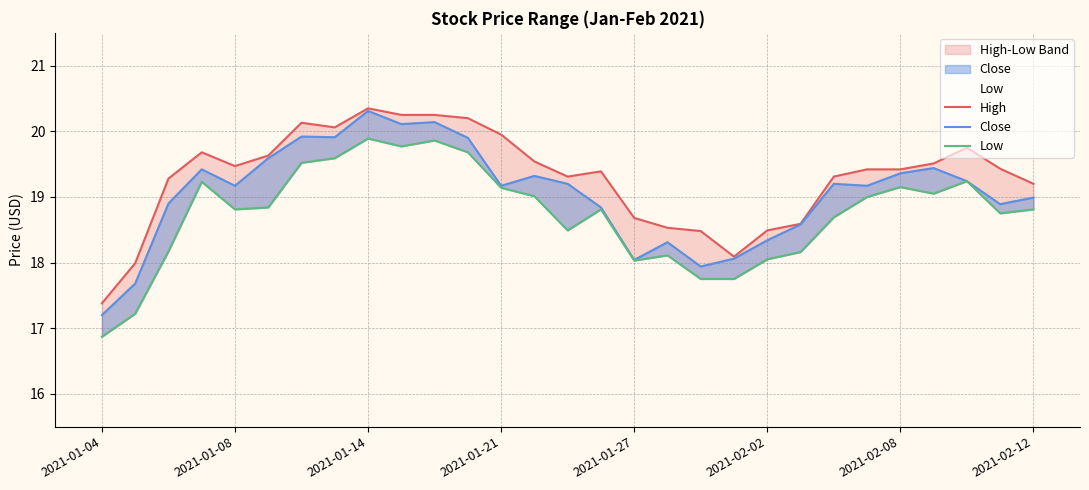

List the series in order of their peak value, lowest first.

Low, Close, High